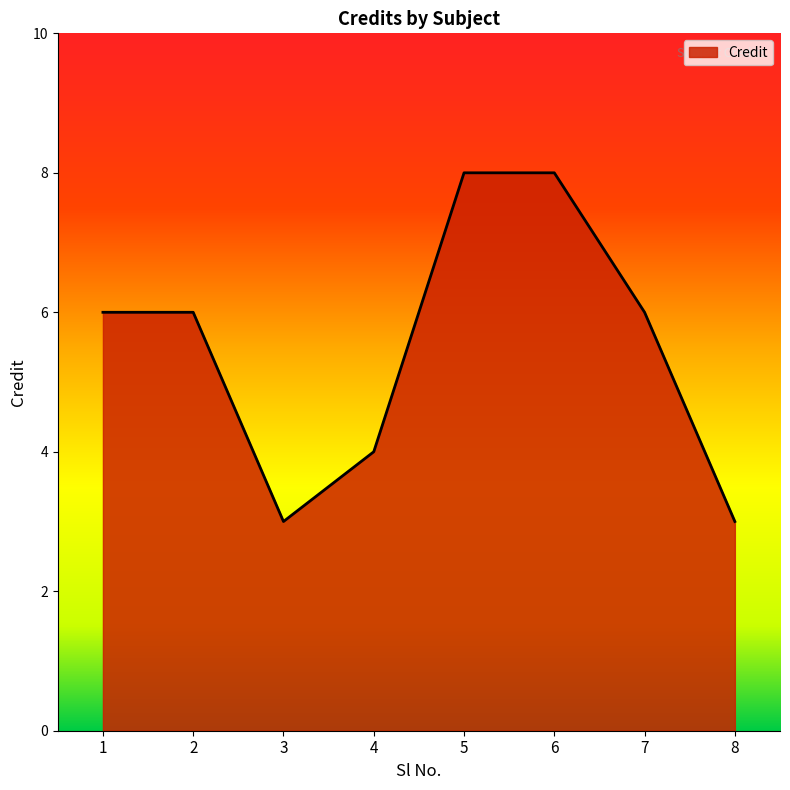

Approximately how many times larger is the value at 3 compared to 2?

0.5